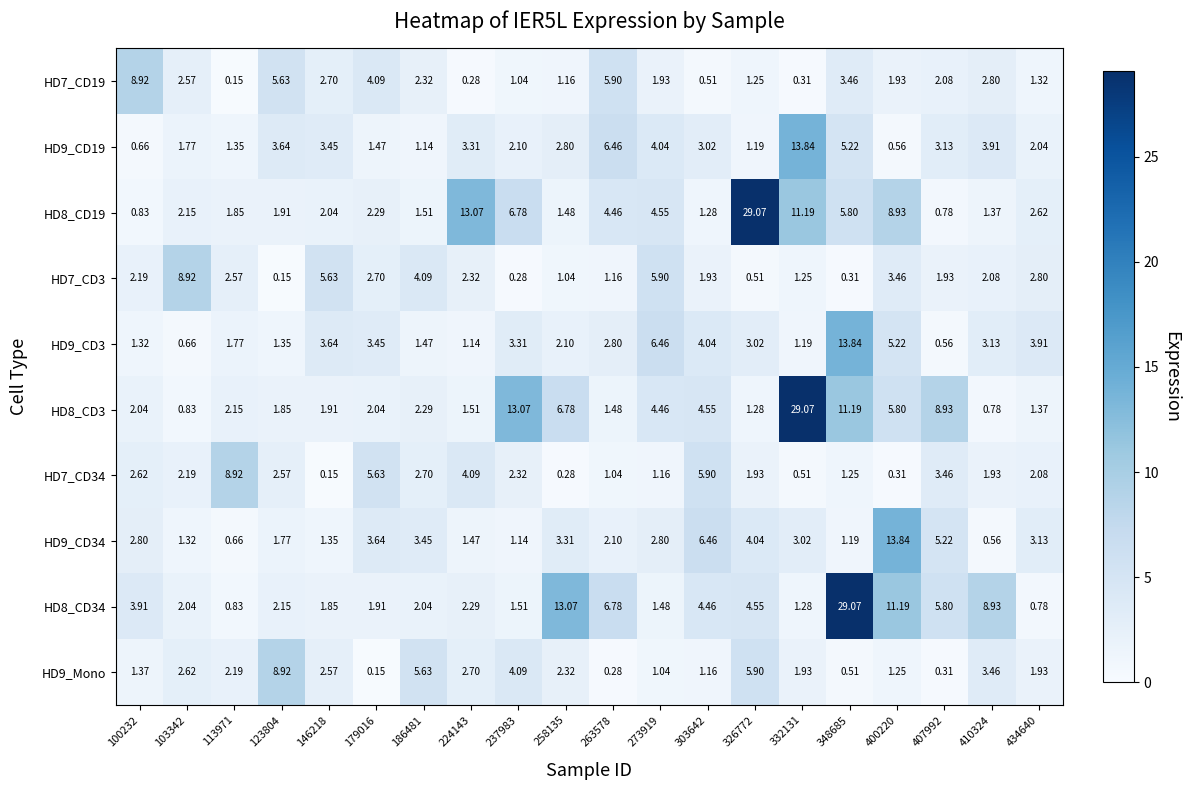

Is the value of HD9_Mono at 263578 greater than the value of HD8_CD3 at 113971?

No